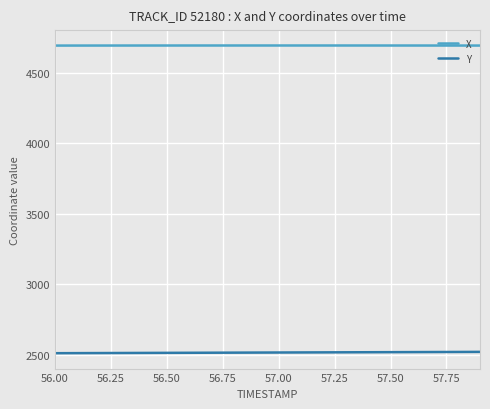

Rank the series by their maximum value, from lowest to highest.

Y, X